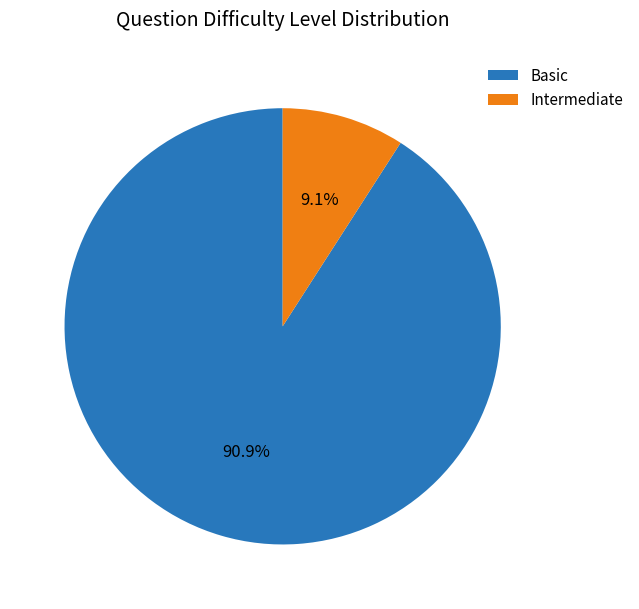

To the nearest percent, what is the average slice percentage?

50%